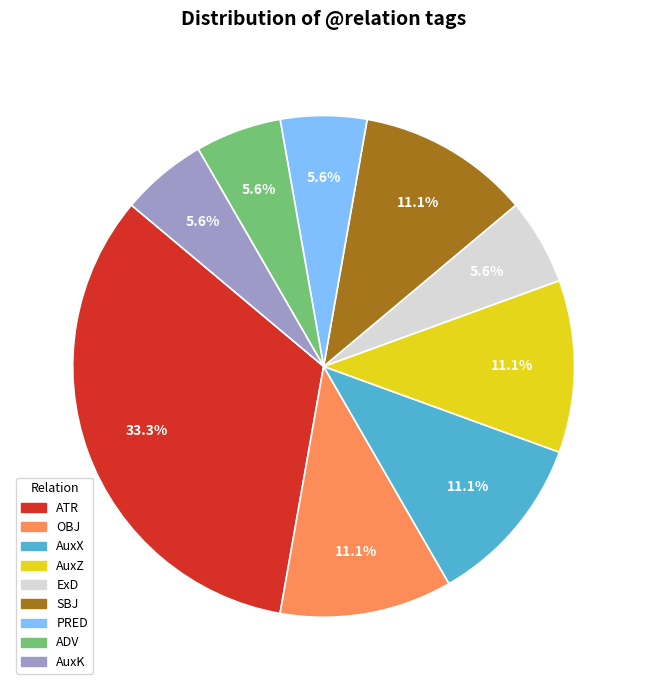

Combined, do AuxX and AuxK account for over 50%?

No